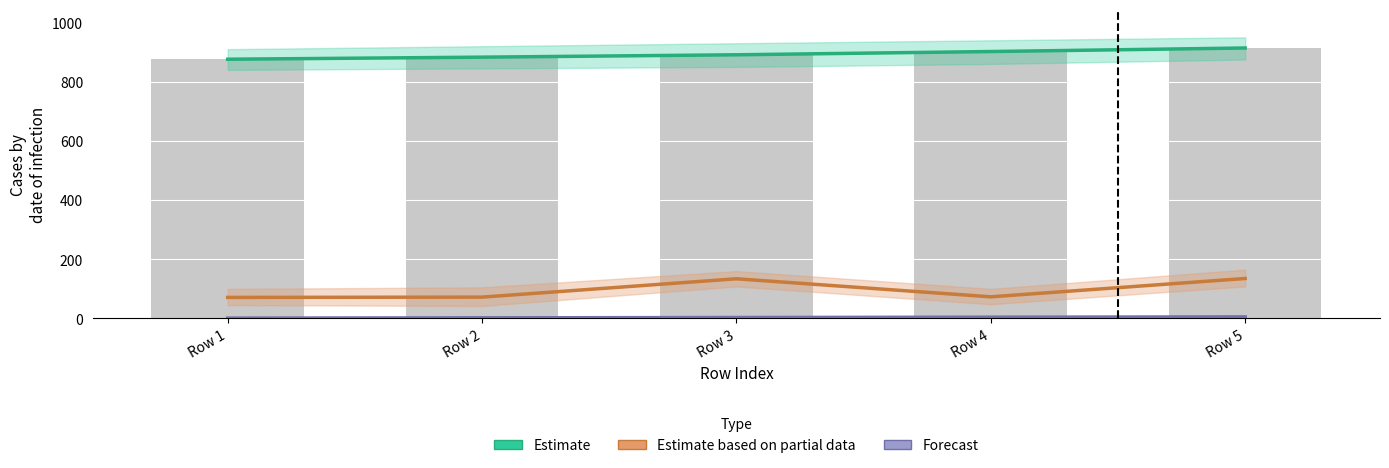

What is the difference between the Estimate values at Row 2 and Row 5?

31